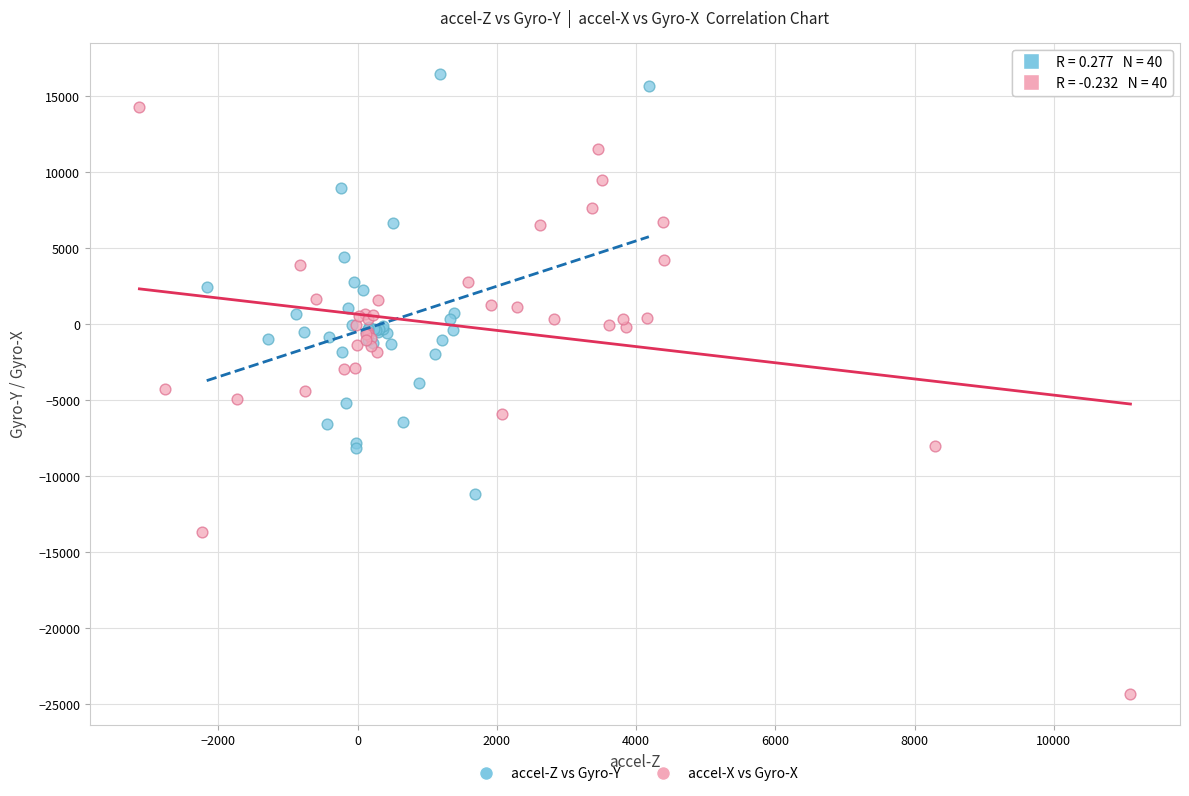

Which series reaches the maximum Y coordinate?

accel-Z vs Gyro-Y